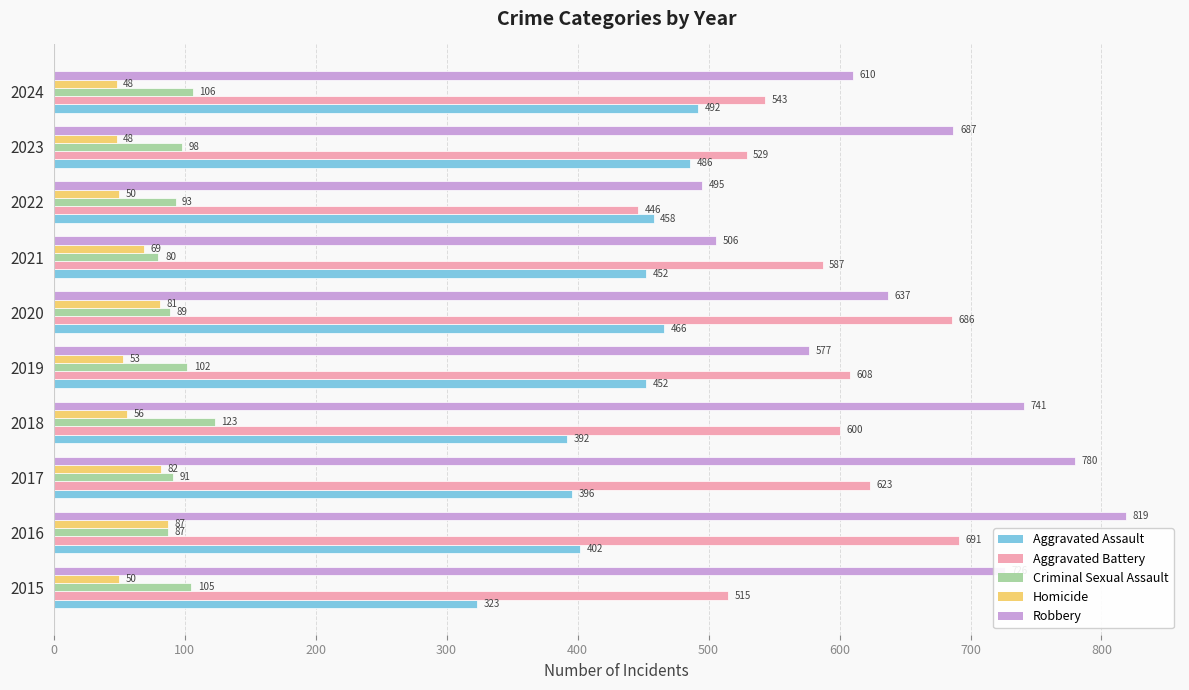

What is the greatest value displayed?

819